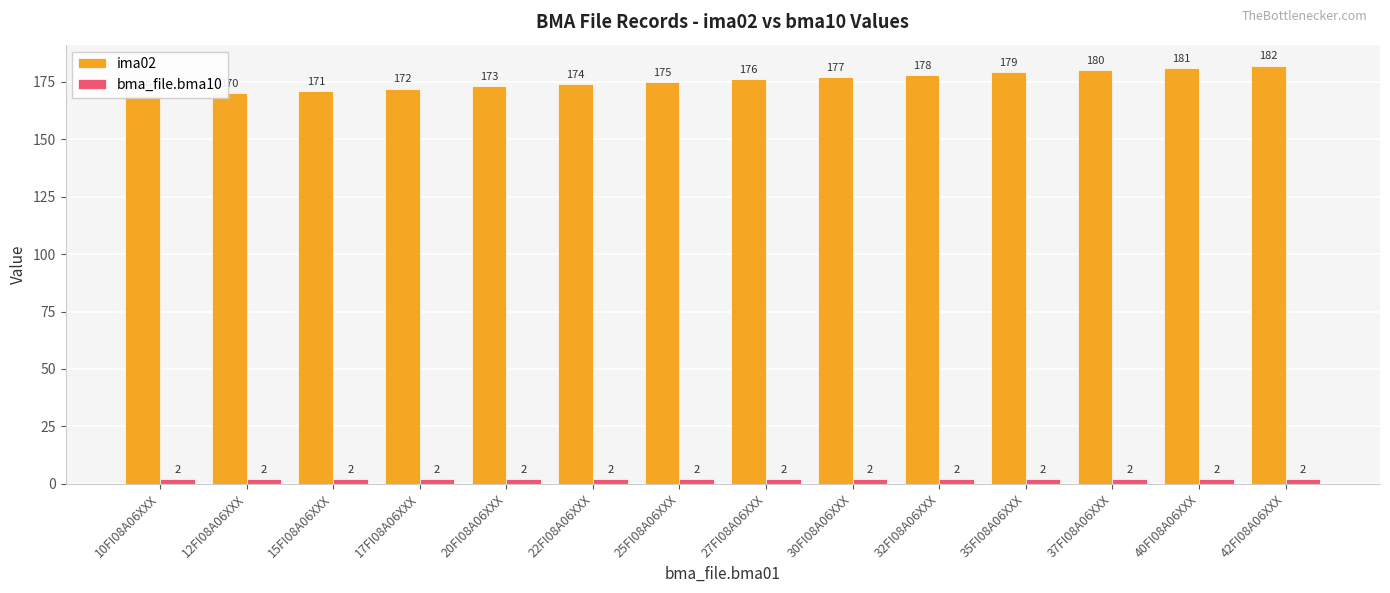

What is the total value across all series at 12FI08A06XXX?

172